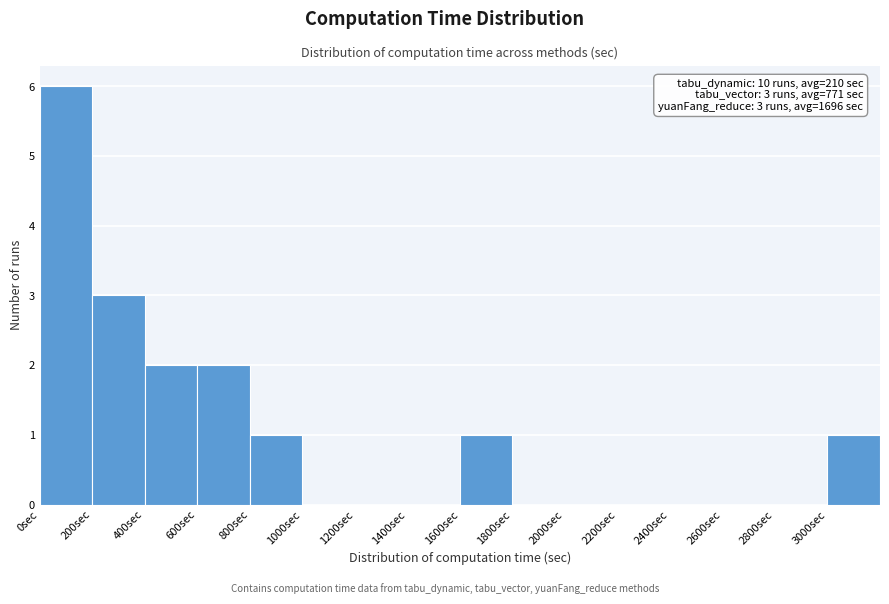

Which range on the x-axis has the tallest bar?

0 to 200